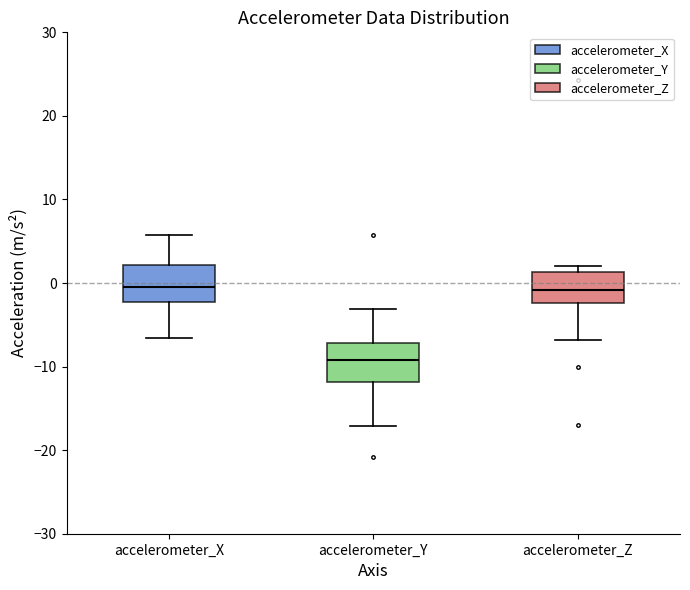

Where is the upper edge of the box for accelerometer_Z on the y-axis? The values are not printed on the chart, so give them approximately, as read against the axis.

1